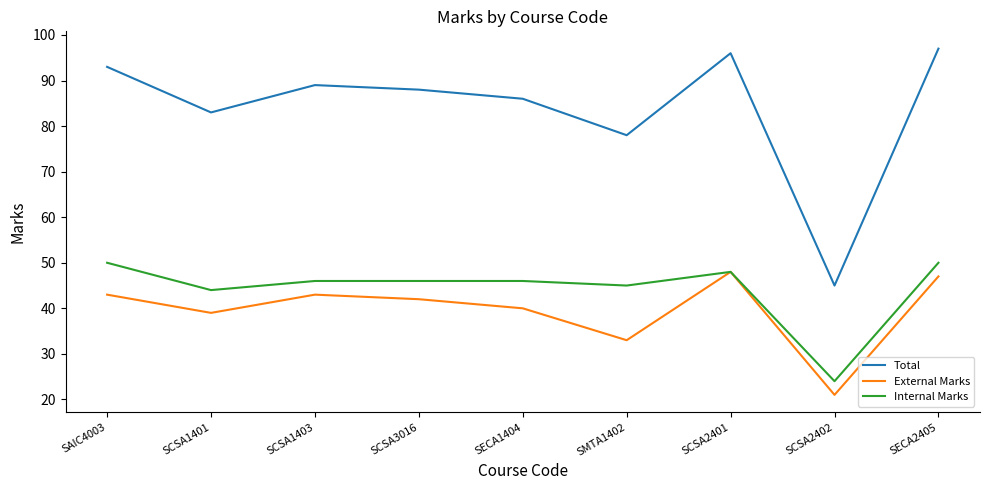

Which series changed the most between SAIC4003 and SMTA1402?

Total